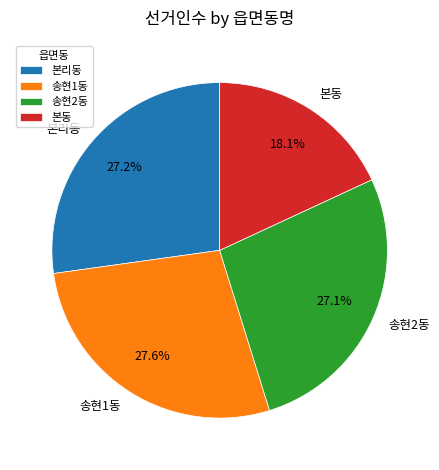

Between 본리동 and 본동, which is larger?

본리동